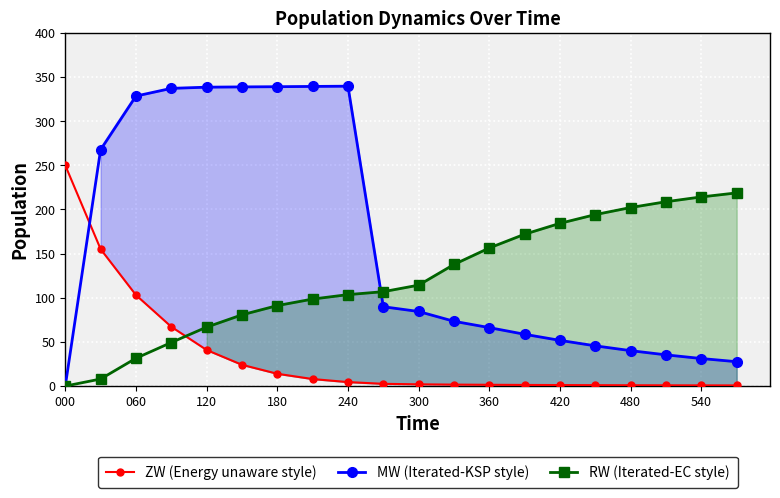

True or false: ZW (Energy unaware style) has more than 0 points higher than both neighbors.

False